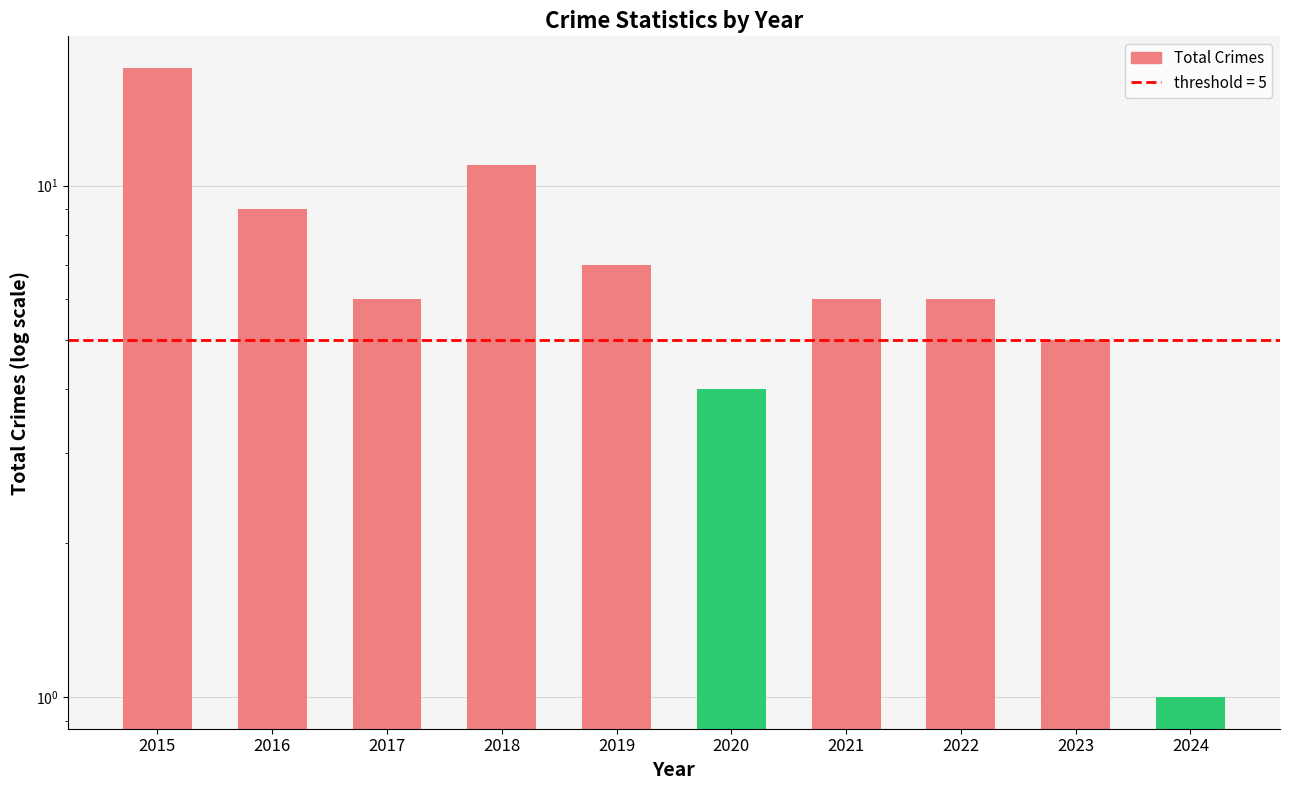

Are the bars horizontal?

No